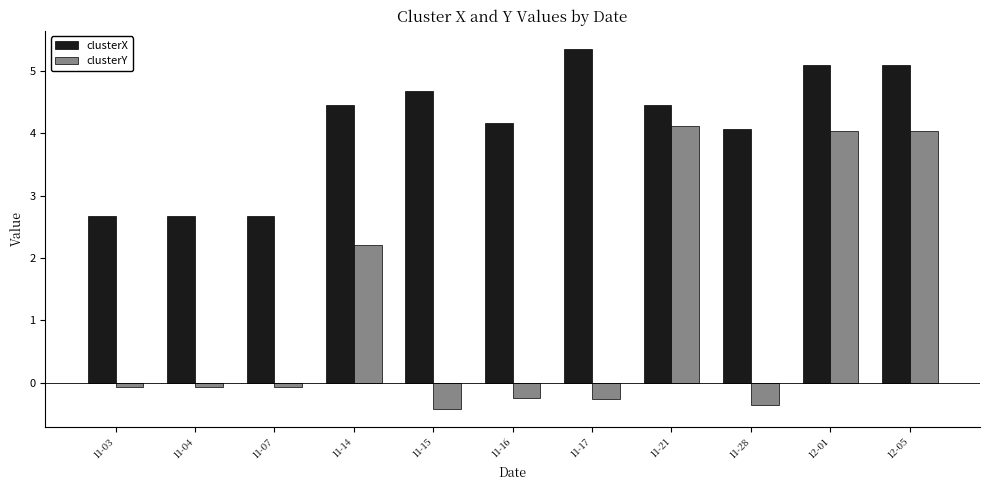

What is the difference between the maximum and minimum values in the clusterY series?

4.5